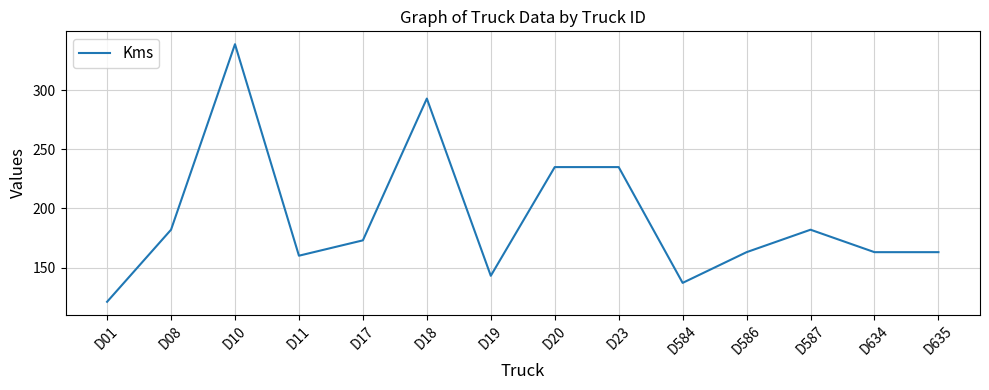

True or false: the data shows 182 at D08.

True